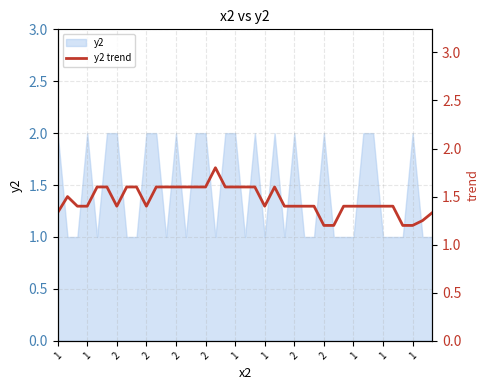

True or false: the data shows 0.7 at 28.

False